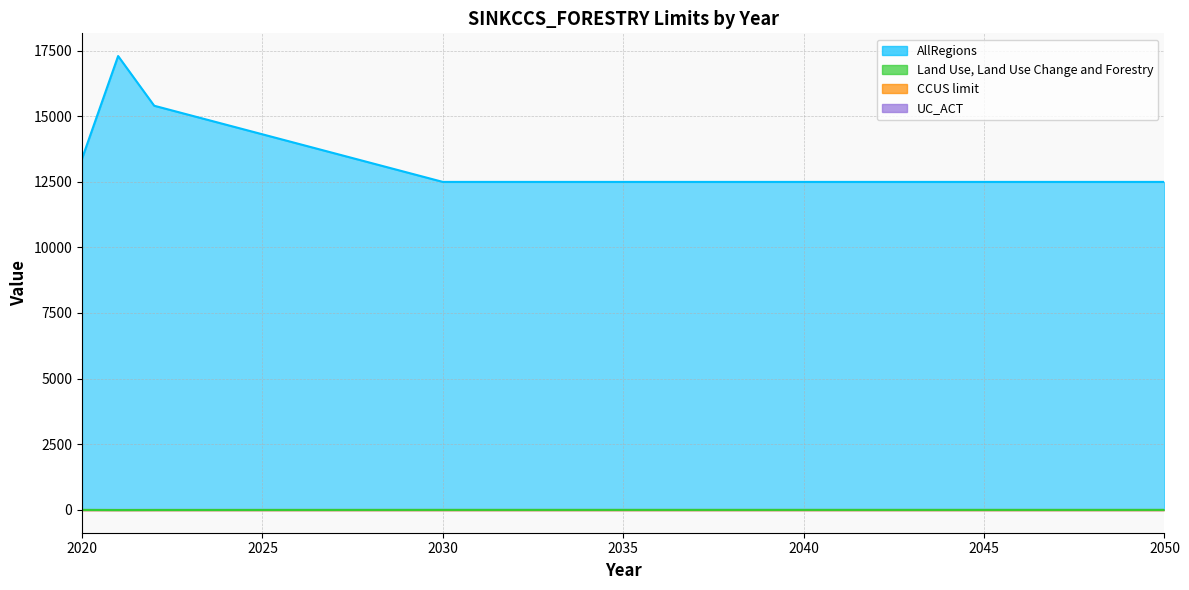

At which label is AllRegions closest to 14901?

2023